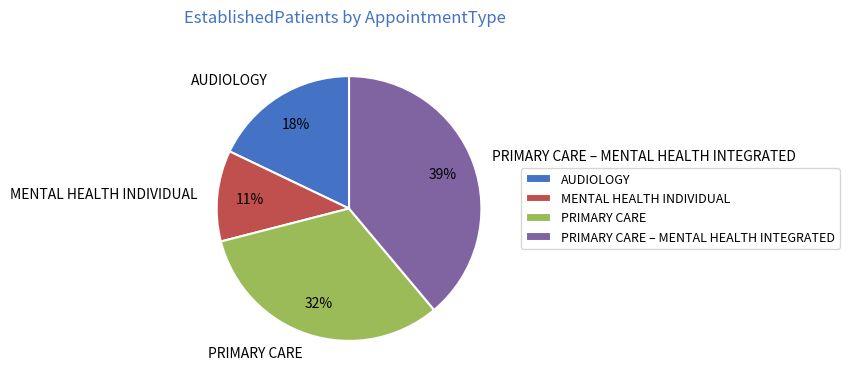

How many slices are in this pie chart?

4